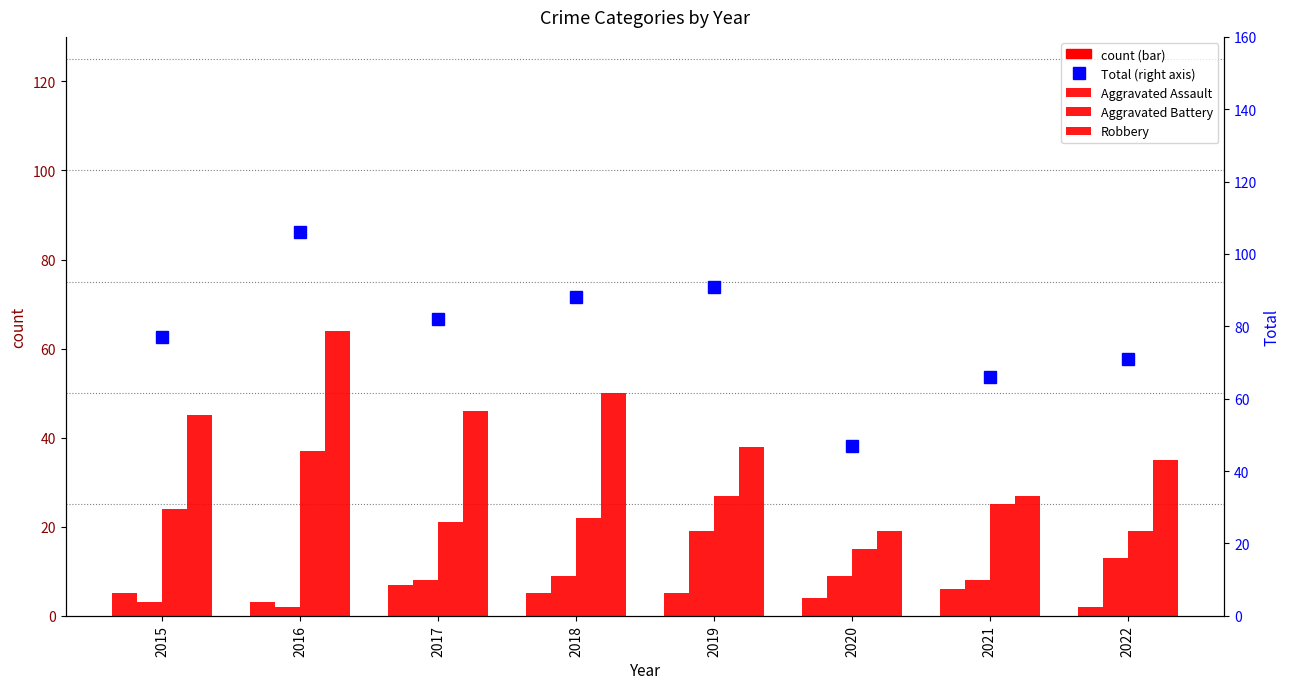

Rank the series by their maximum value, from highest to lowest.

Total, Theft, Robbery, Aggravated Battery, Aggravated Assault